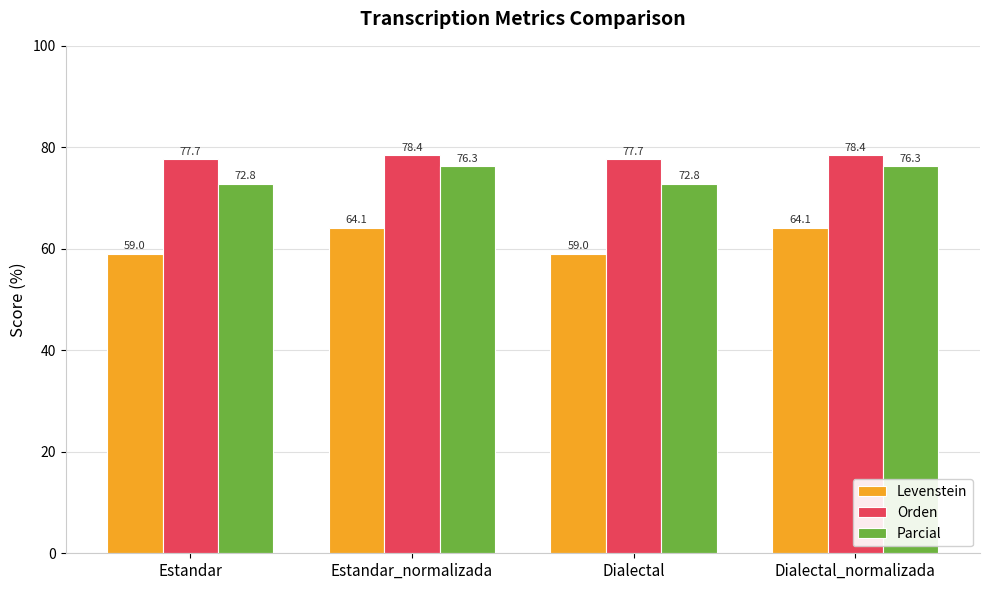

What is the average value of the Parcial series?

74.6